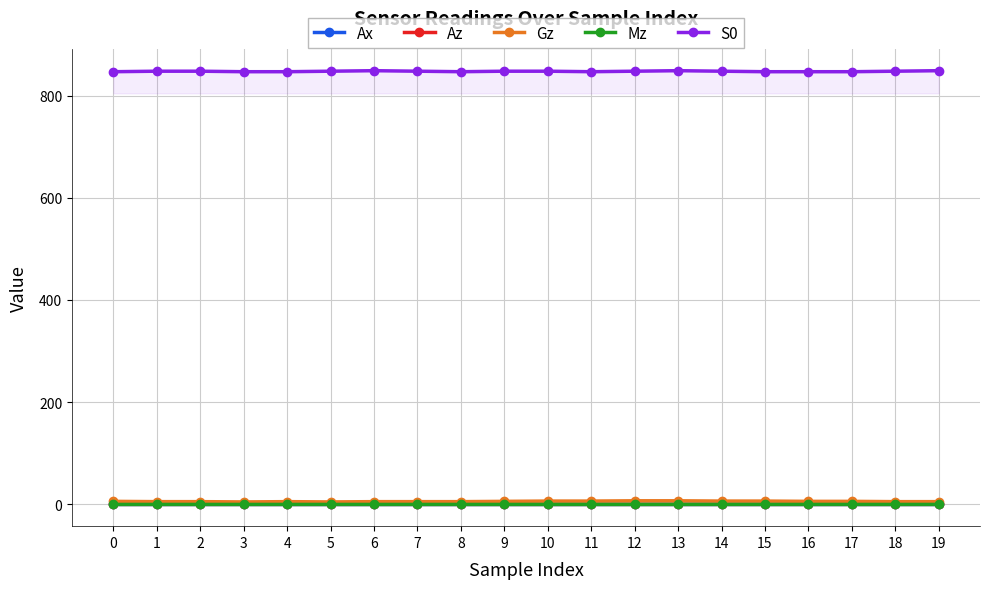

In S0, how many points are higher than both neighbors (excluding endpoints)?

2